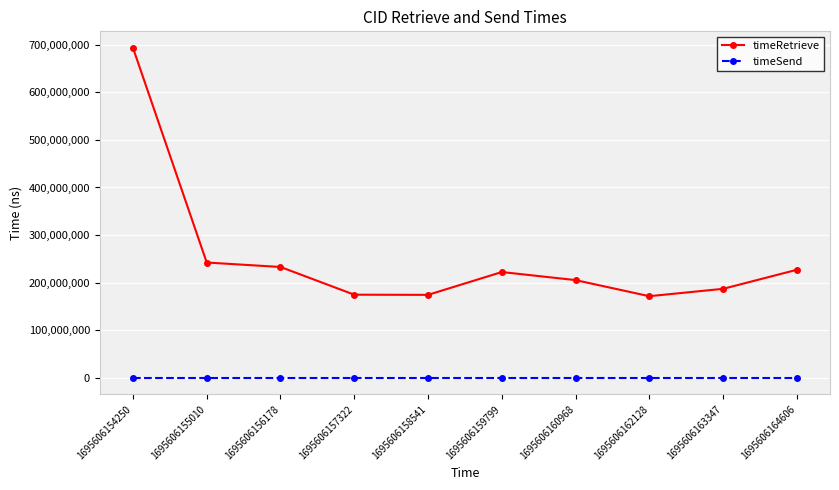

What is the greatest value displayed?

693579429